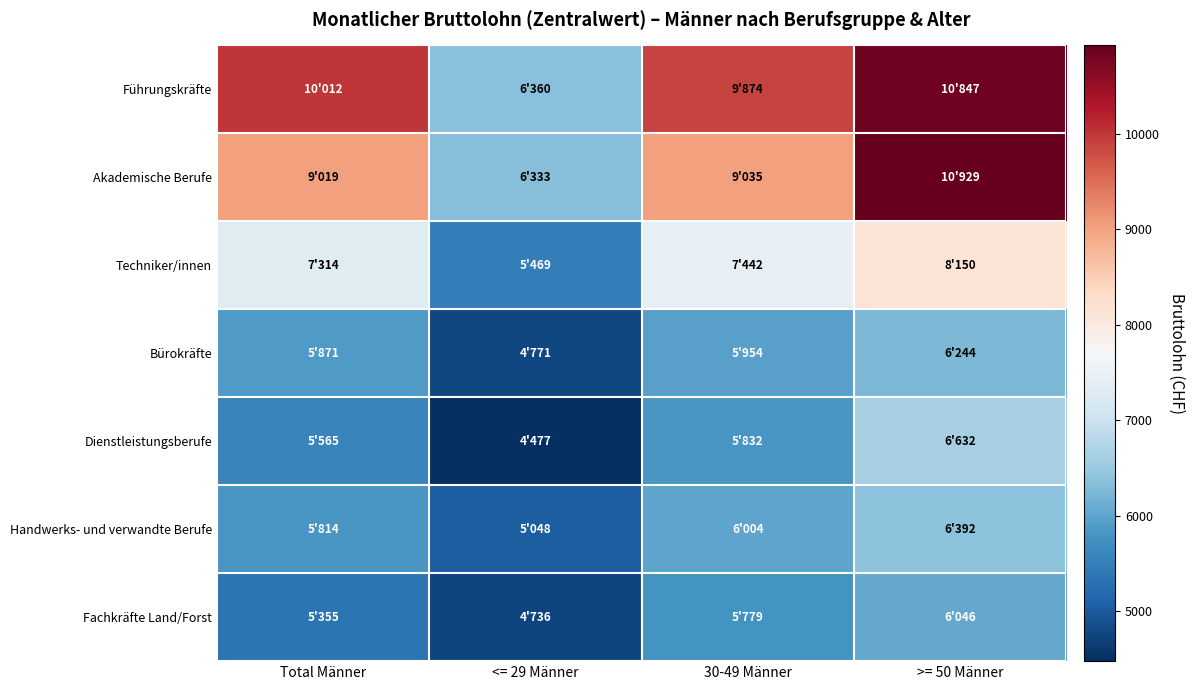

Rank the series at <= 29 Männer from lowest to highest value.

Dienstleistungsberufe, Fachkräfte Land/Forst, Bürokräfte, Handwerks- und verwandte Berufe, Techniker/innen, Akademische Berufe, Führungskräfte